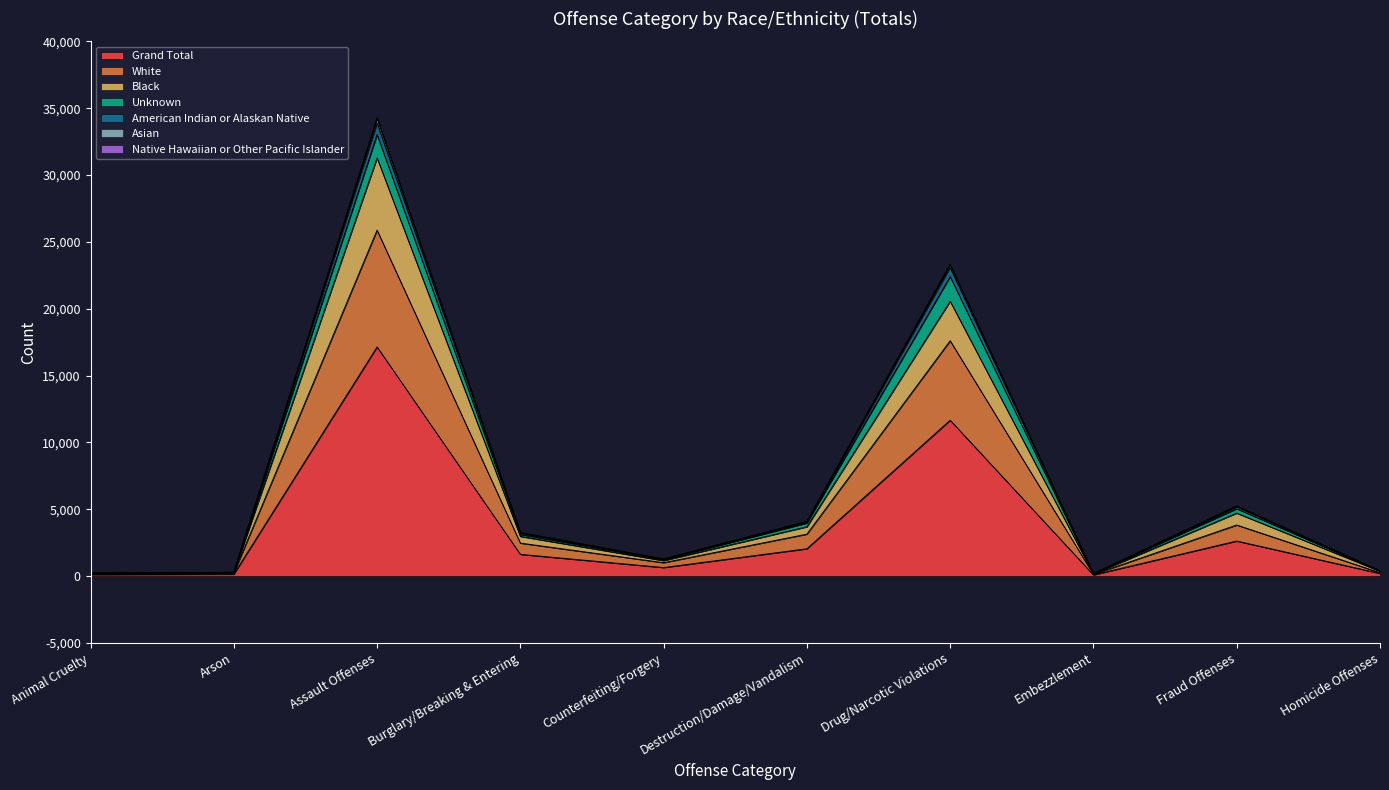

True or false: Grand Total and Black cross at least once.

False